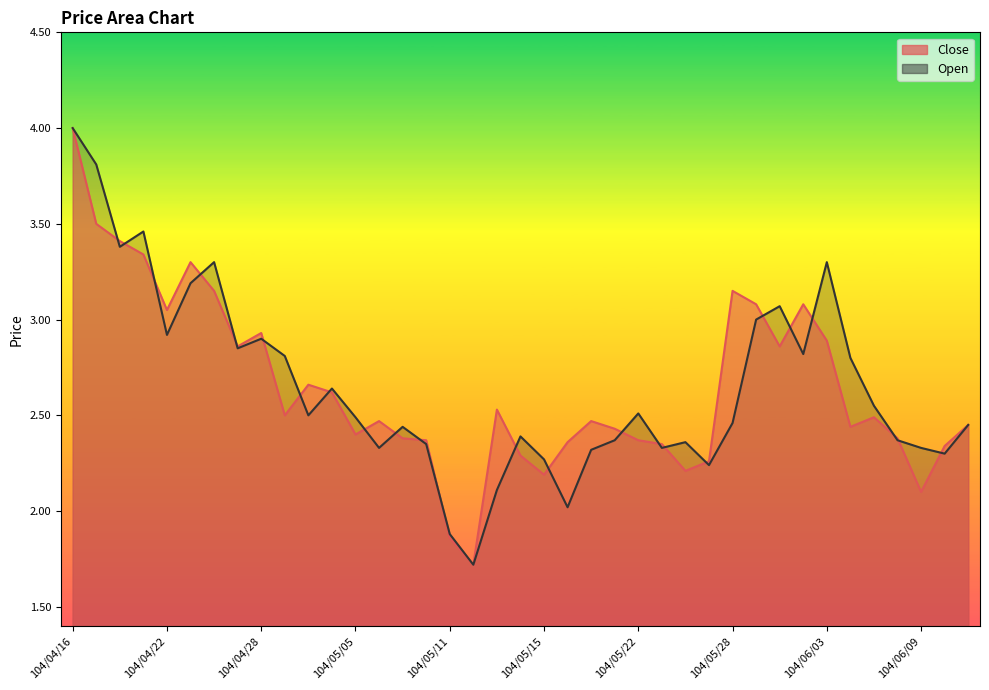

At 104/04/23, list the series in order from largest to smallest.

Close, Open